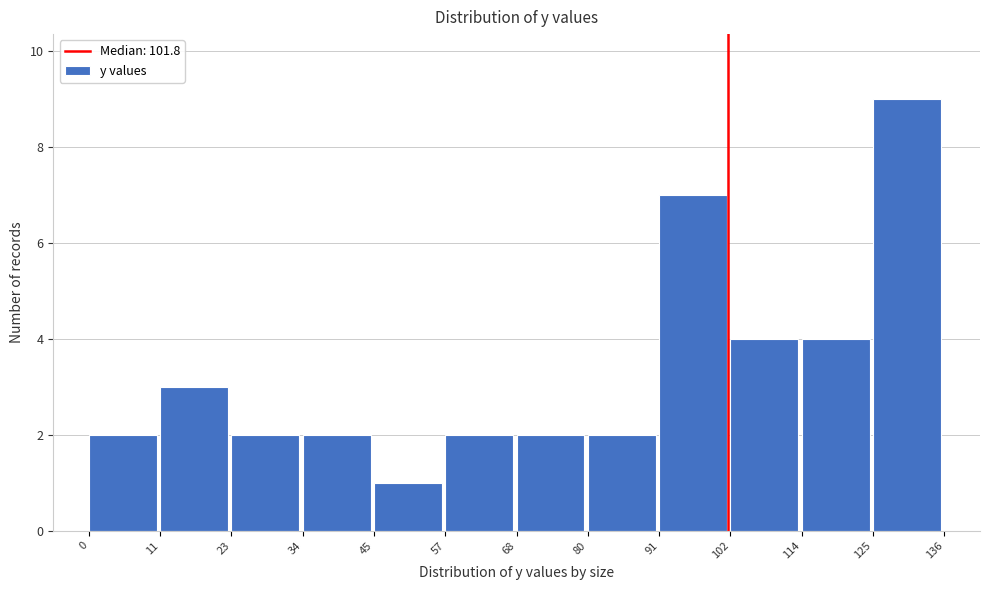

How tall is the bar that spans 11 to 23 on the x-axis? The values are not printed on the chart, so give them approximately, as read against the axis.

3